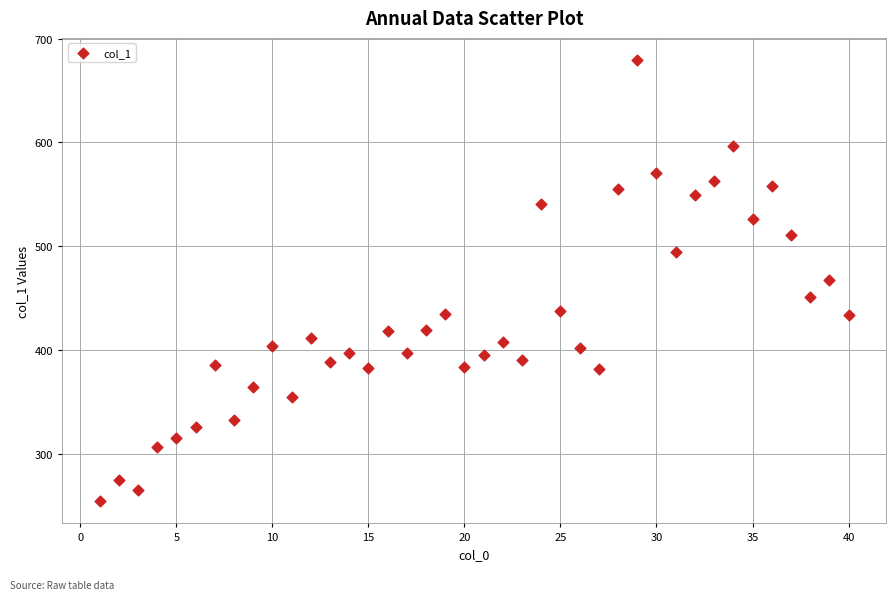

What is the range of X values (max minus min)?

39.0